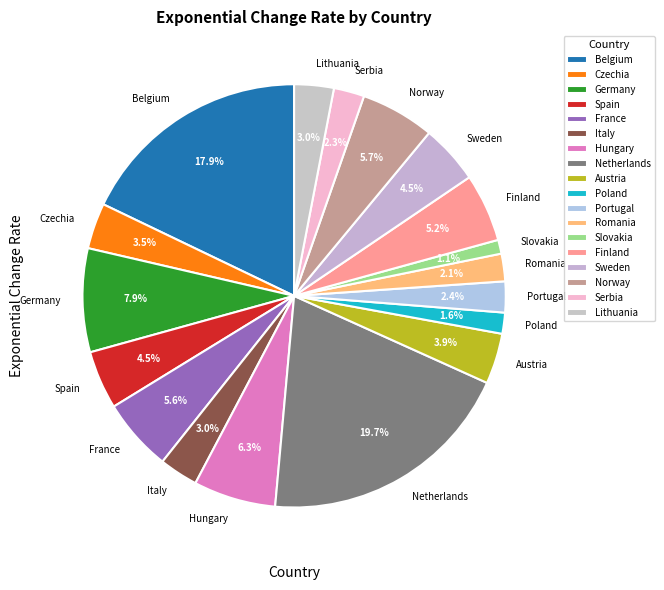

What is the smallest slice in the pie chart?

Slovakia